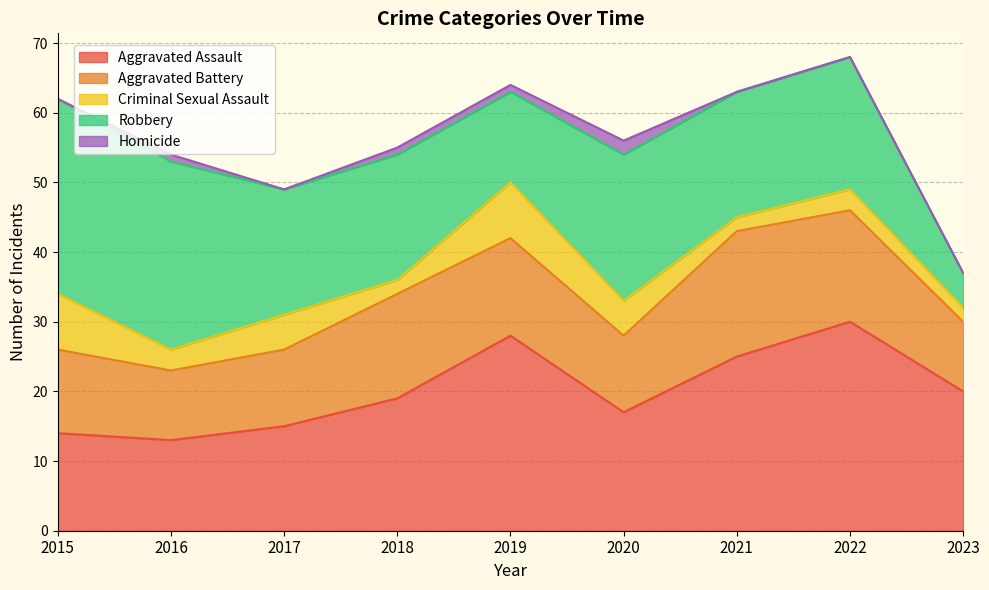

Does the chart have visible grid lines?

Yes